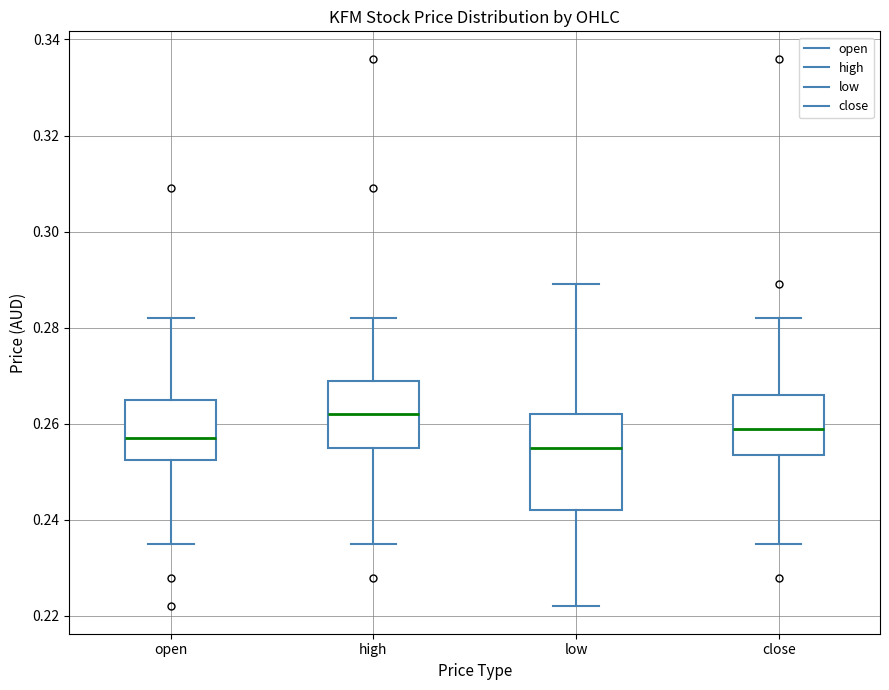

Which box has the lowest median line?

low